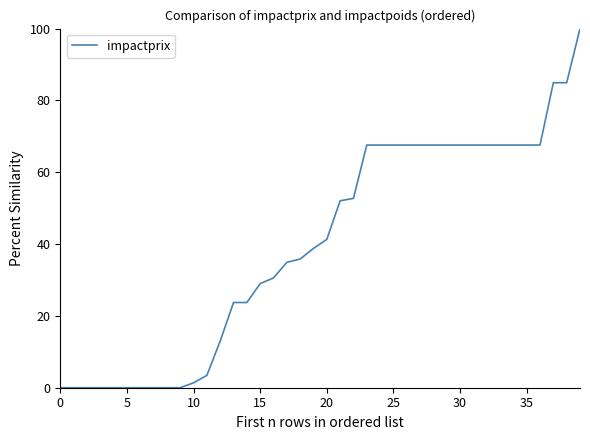

What is the difference between the maximum and minimum values?

100.0